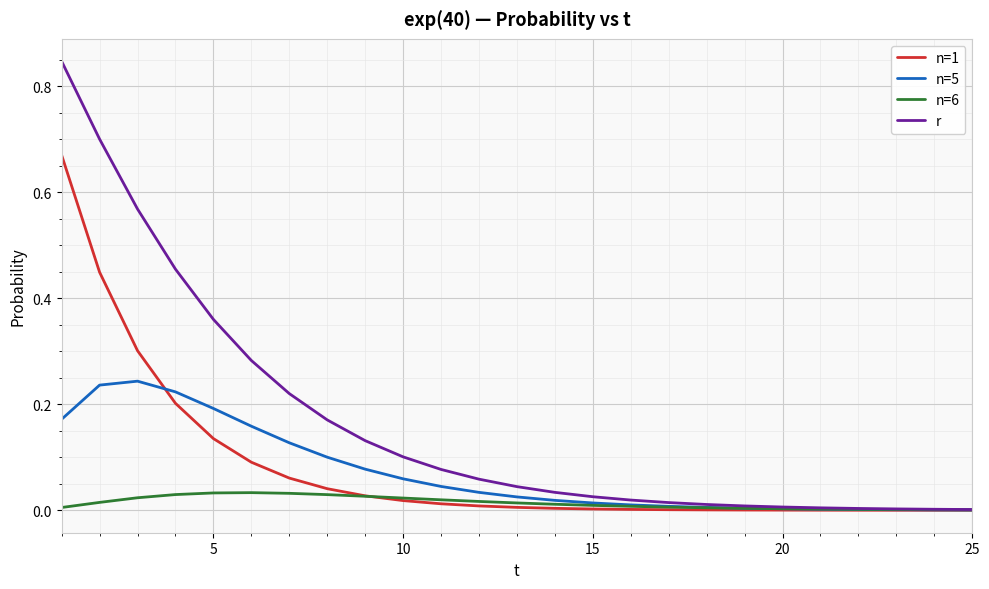

List the series in order of their peak value, lowest first.

n=6, n=5, n=1, r